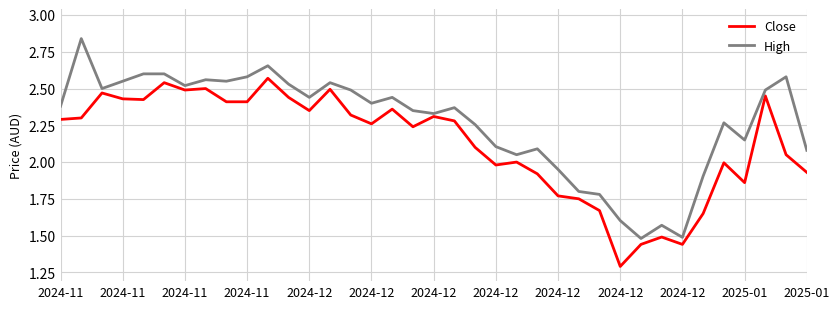

List the series in order of their peak value, lowest first.

Close, High